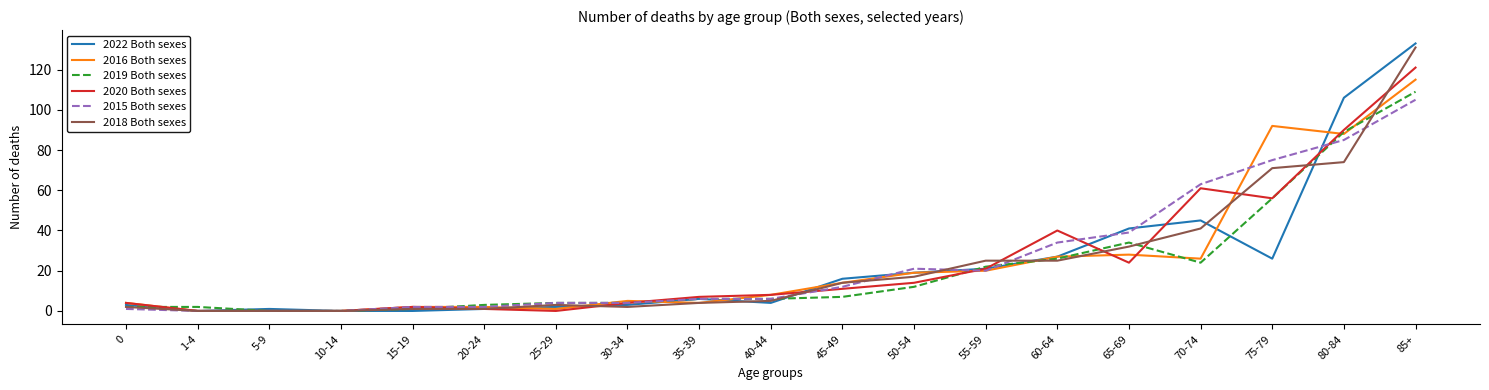

True or false: 2022 Both sexes has a value of 106 at 80-84.

True